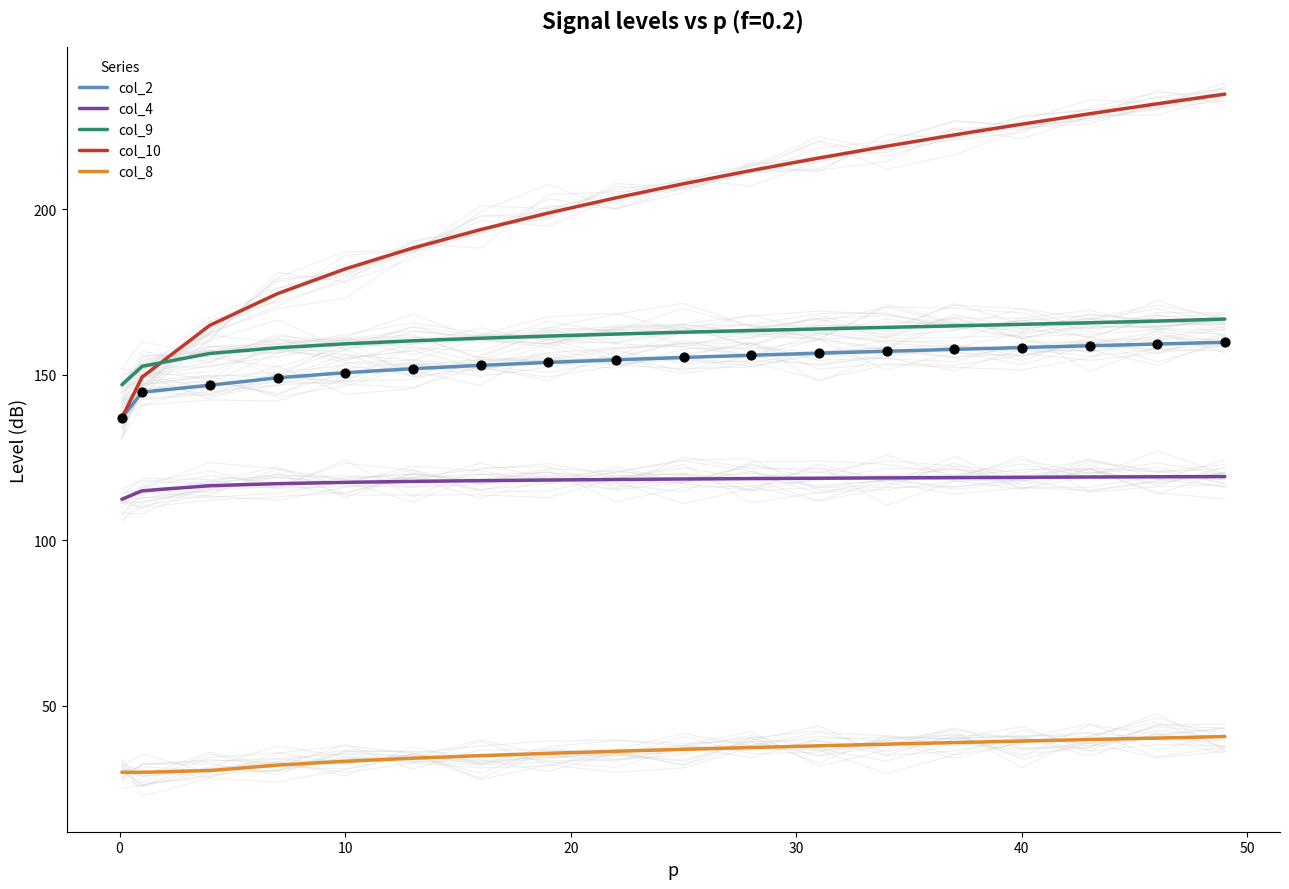

Which series has the largest total across all categories?

col_10